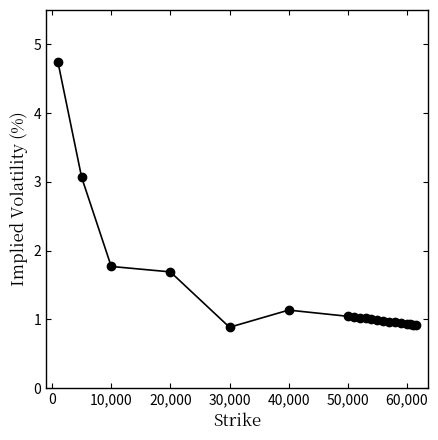

What is the greatest value displayed?

4.7